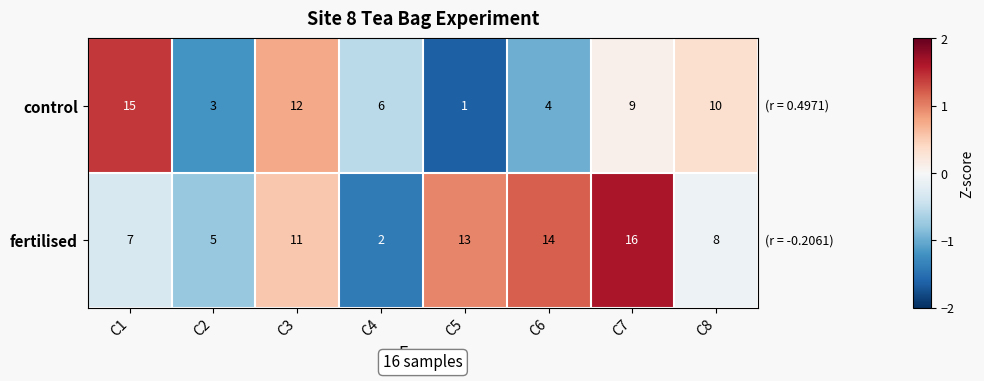

Which category has the lowest value across all series?

C5